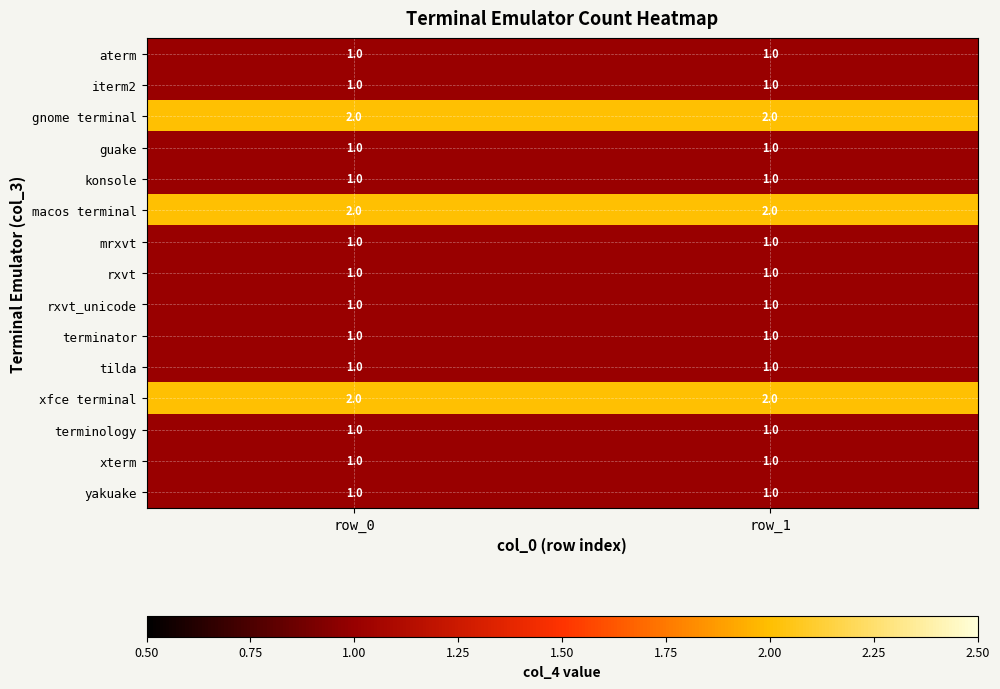

At how many categories does at least one series exceed 1?

2